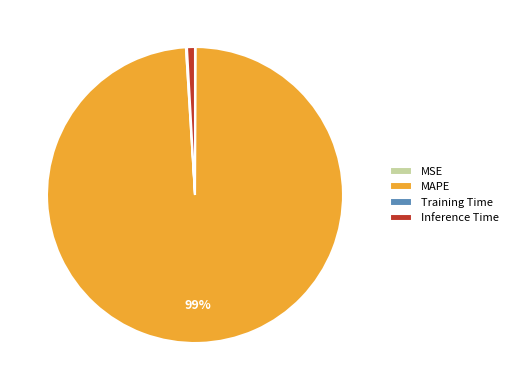

What is the largest slice in the pie chart?

MAPE